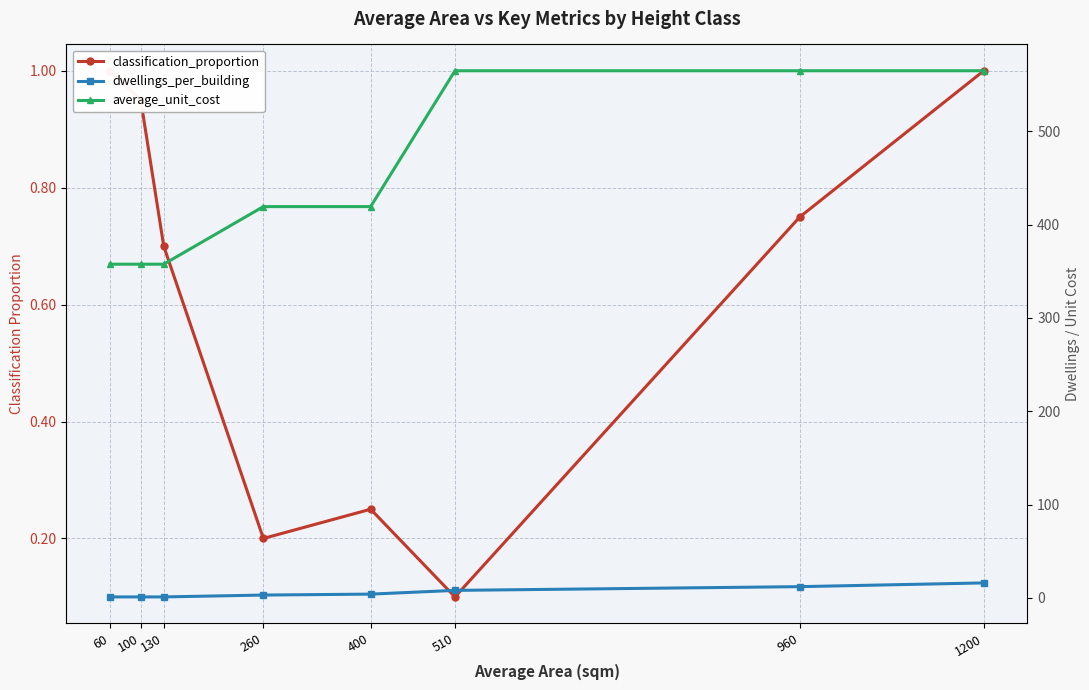

At which label does average_unit_cost reach its peak?

510